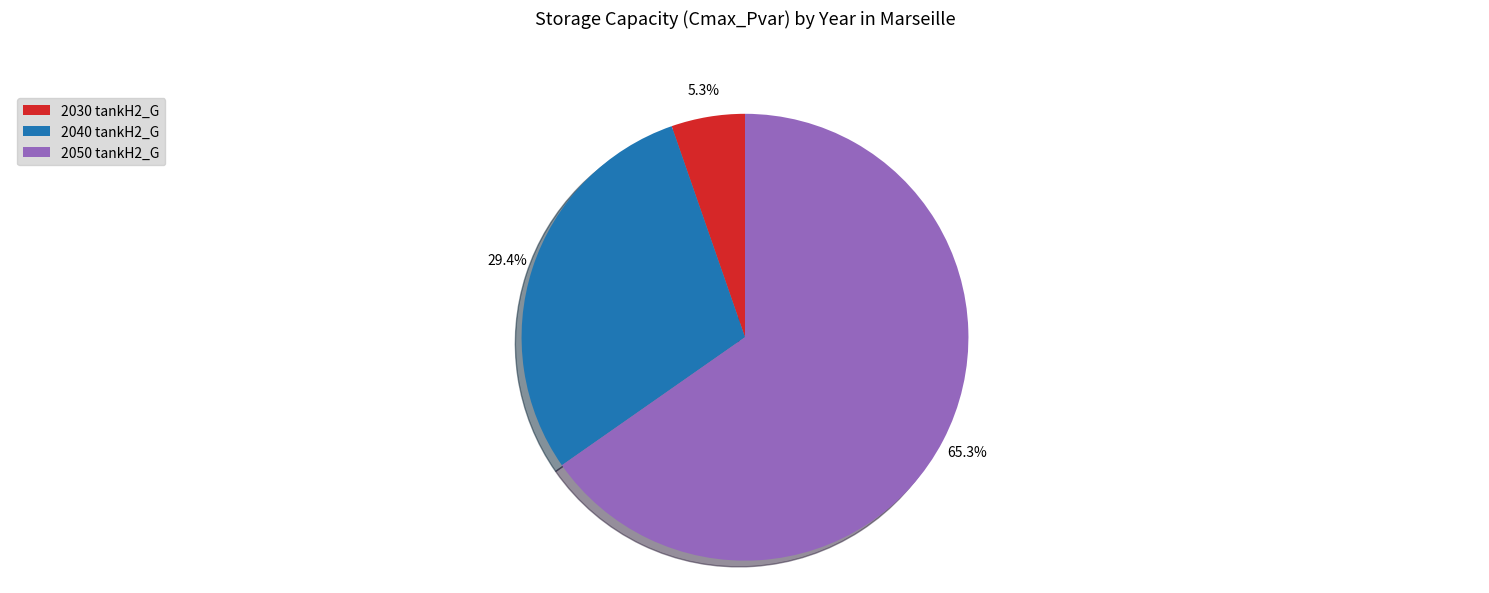

Count the number of slices in the pie.

3